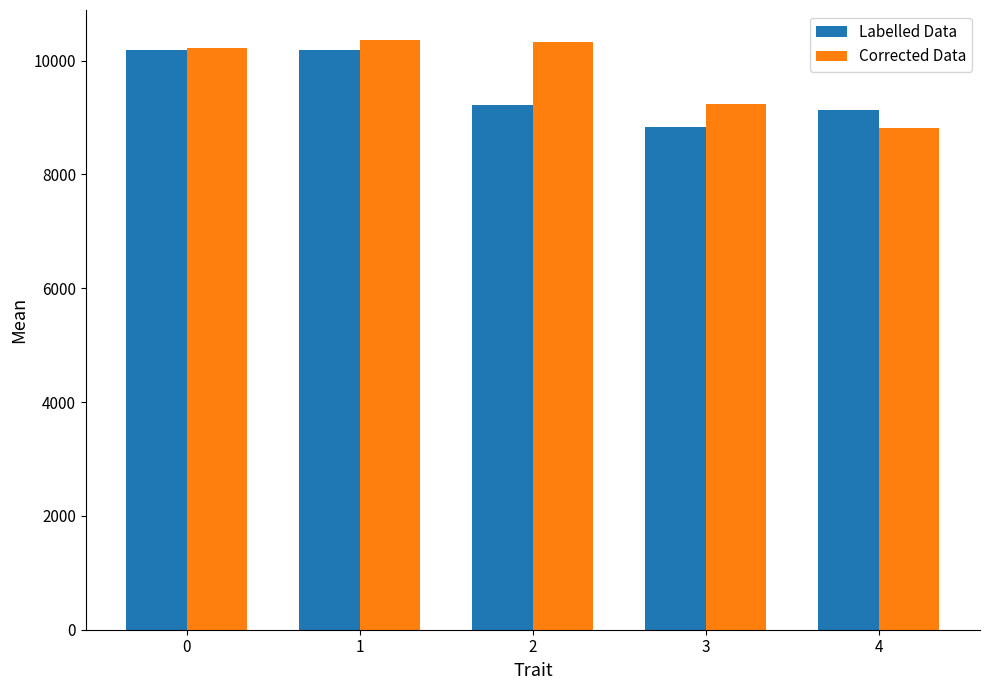

Does the chart contain any negative values?

No